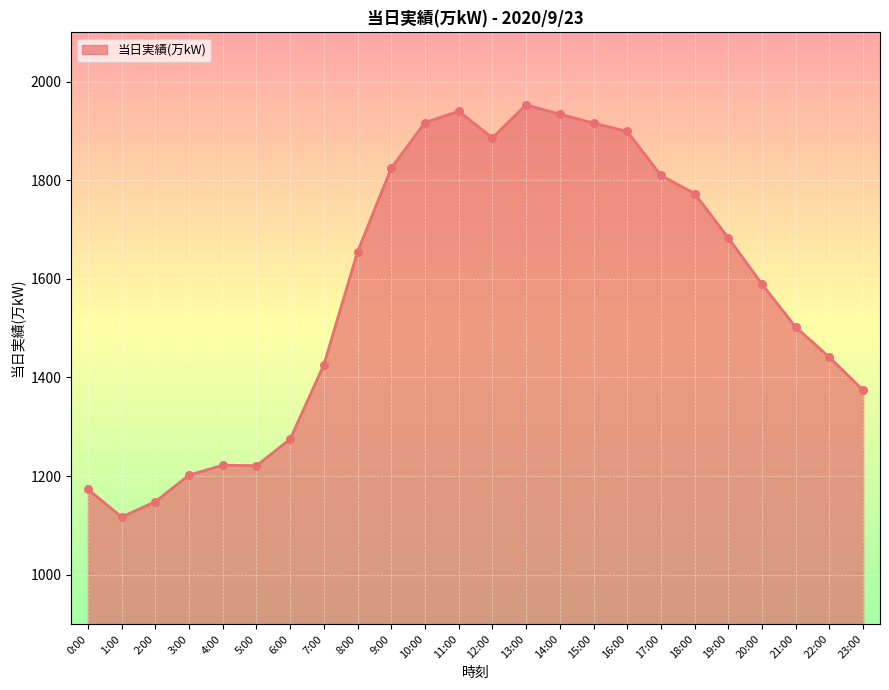

What is the change in value from 1:00 to 2:00?

+31